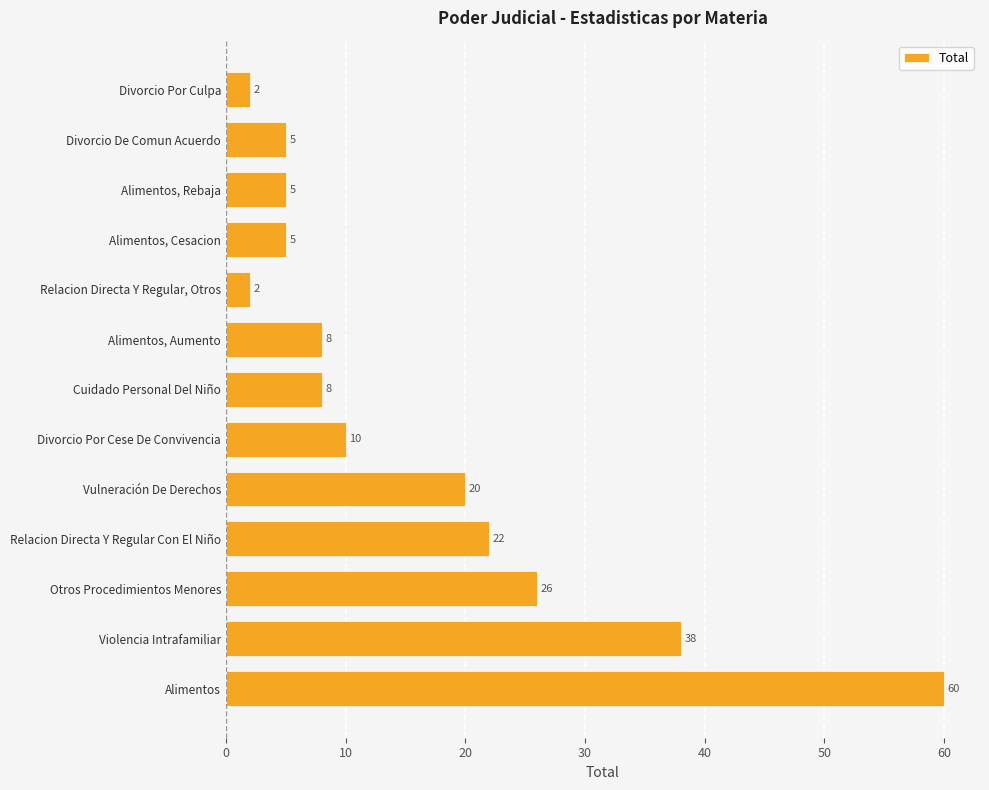

What is the sum of the values at Divorcio Por Culpa and Vulneración De Derechos?

22